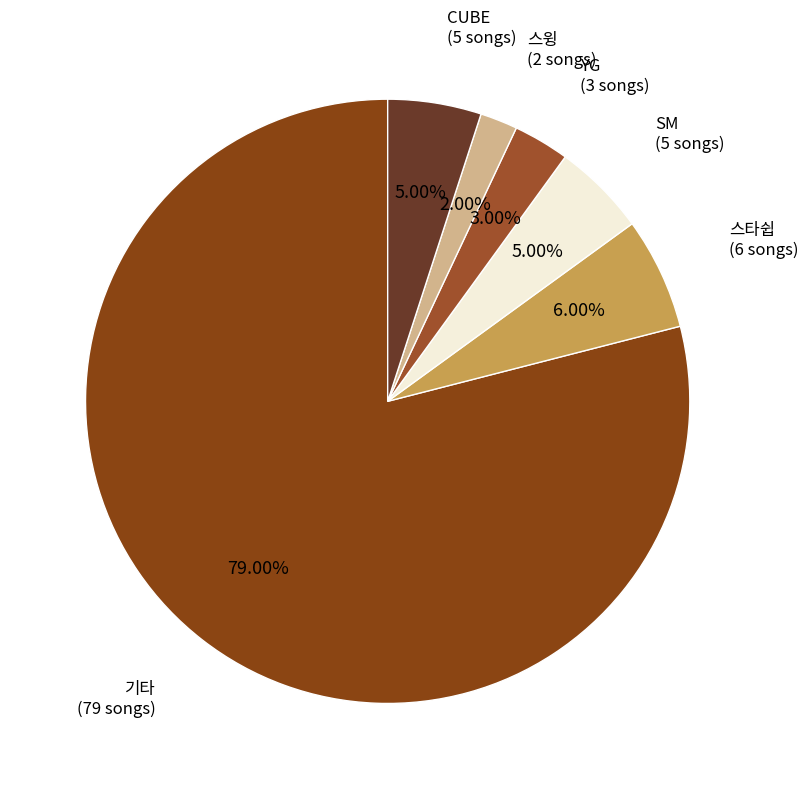

What percentage do 스윙 and 기타 together represent?

81.0%